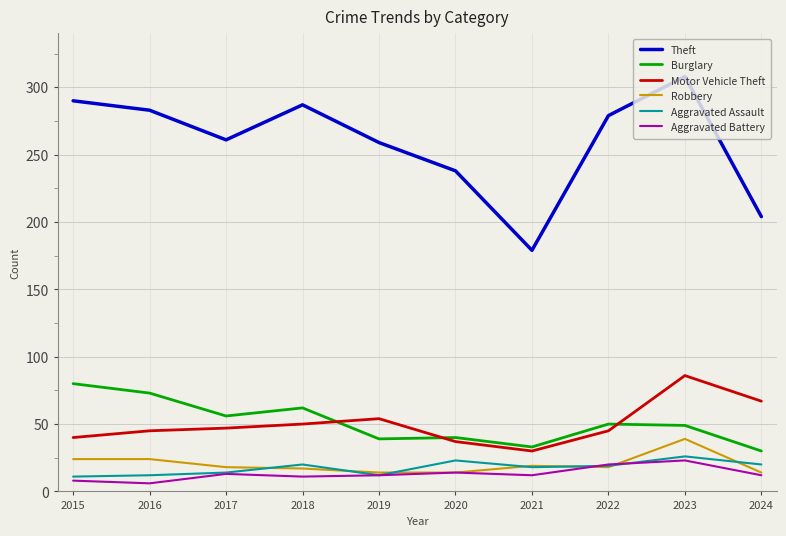

What is the greatest value displayed?

308